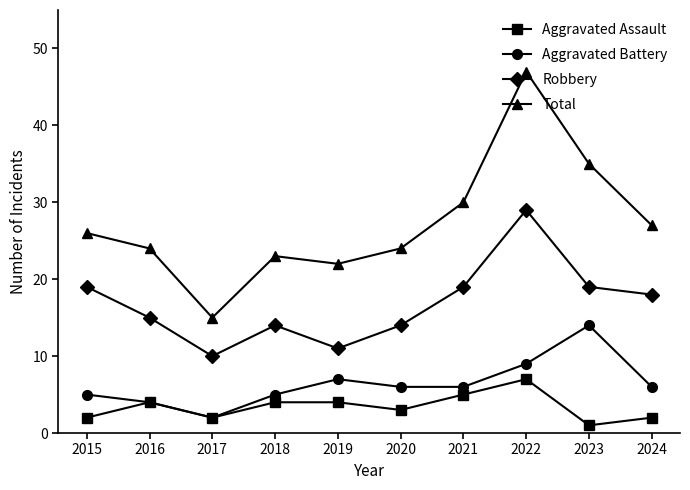

True or false: Aggravated Assault and Total cross at least once.

False